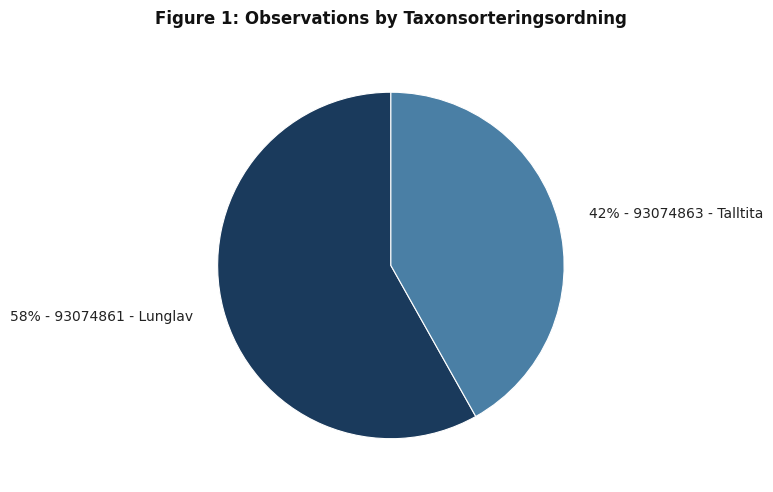

Does any single category account for the majority?

Yes